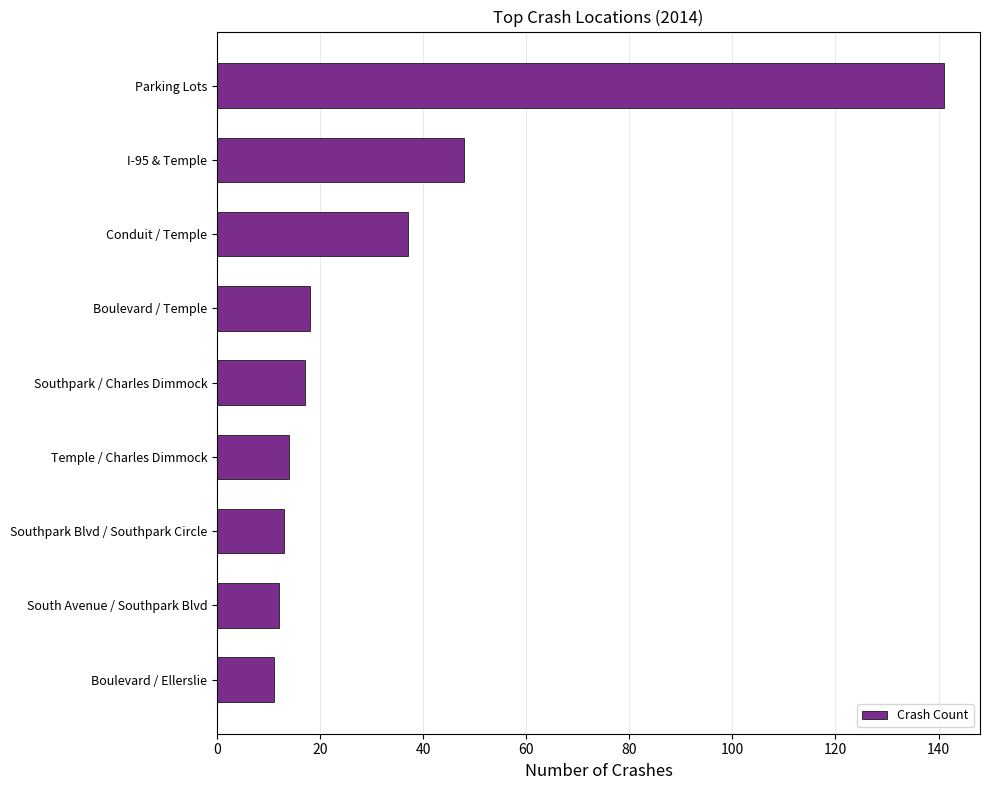

Reading top to bottom, list all the values displayed in this chart.

Parking Lots=141	I-95 & Temple=48	Conduit / Temple=37	Boulevard / Temple=18	Southpark / Charles Dimmock=17	Temple / Charles Dimmock=14	Southpark Blvd / Southpark Circle=13	South Avenue / Southpark Blvd=12	Boulevard / Ellerslie=11